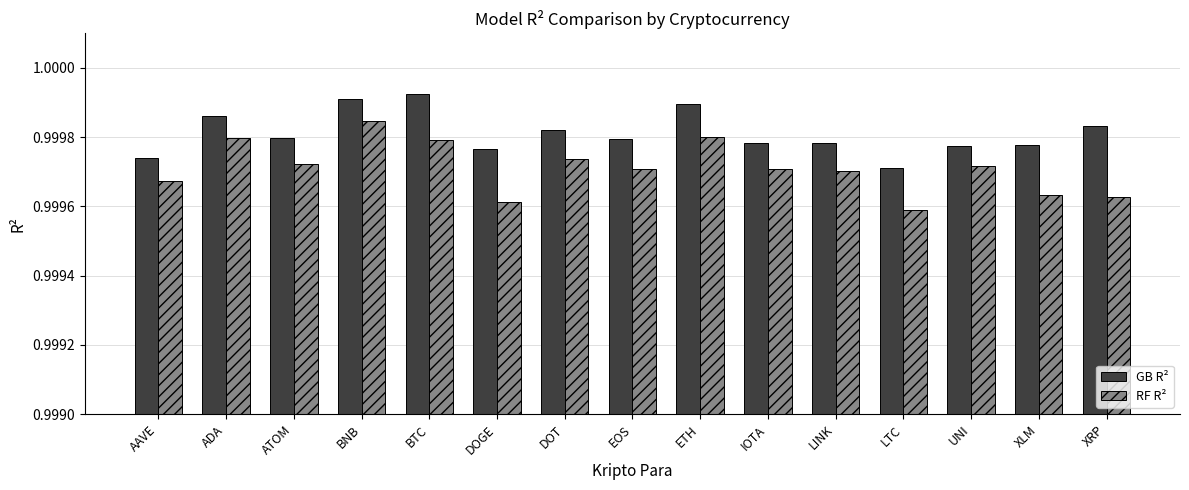

What is the total value across all series at DOGE?

2.0